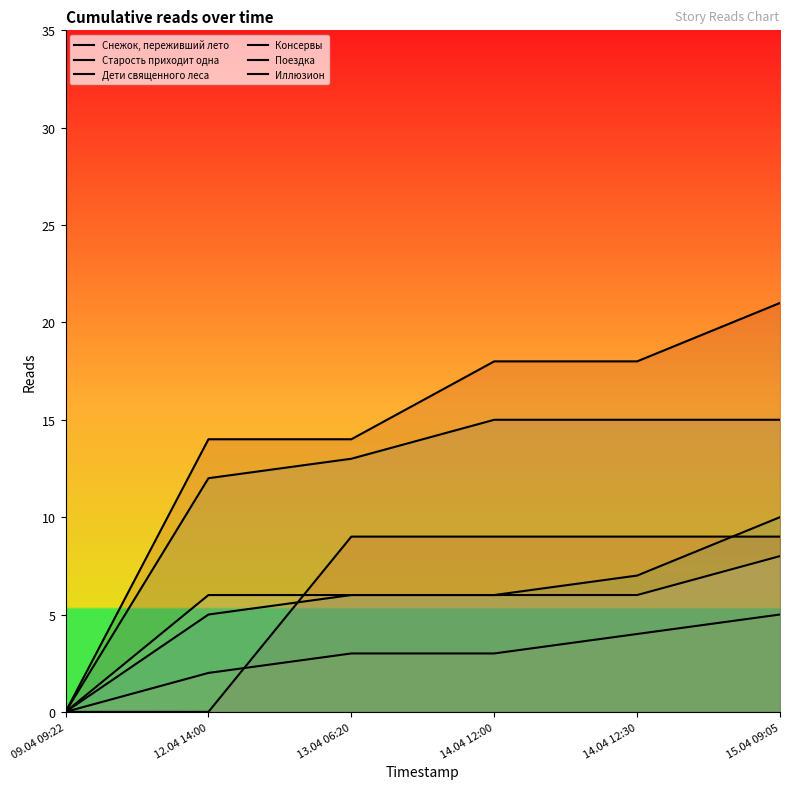

What position from the right is 15.04 09:05?

1